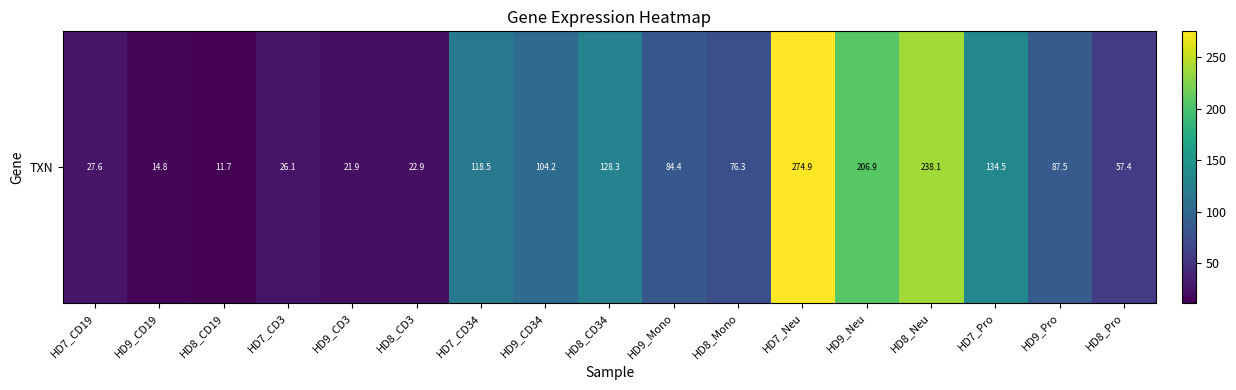

The value at HD7_CD3 is 6.6. True or false?

False